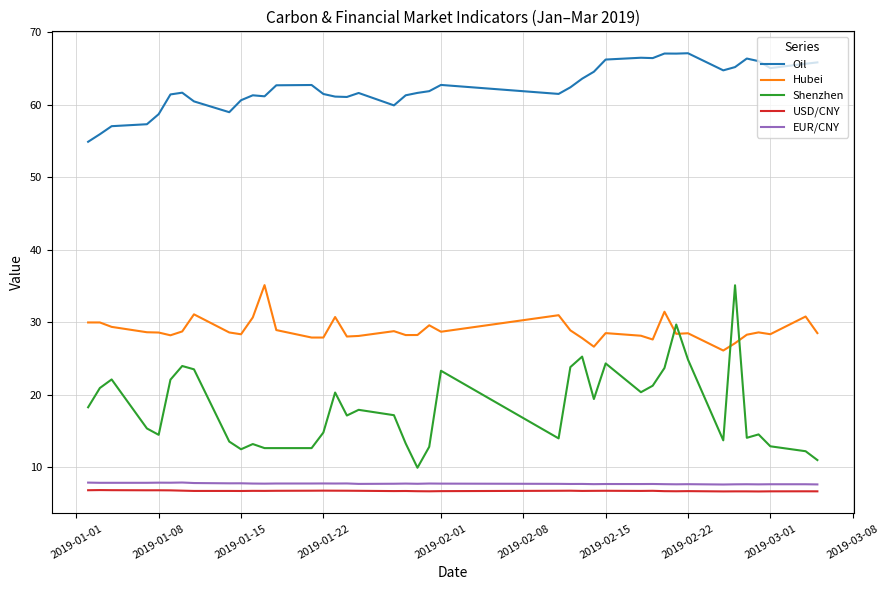

Which series has the largest total across all categories?

Oil